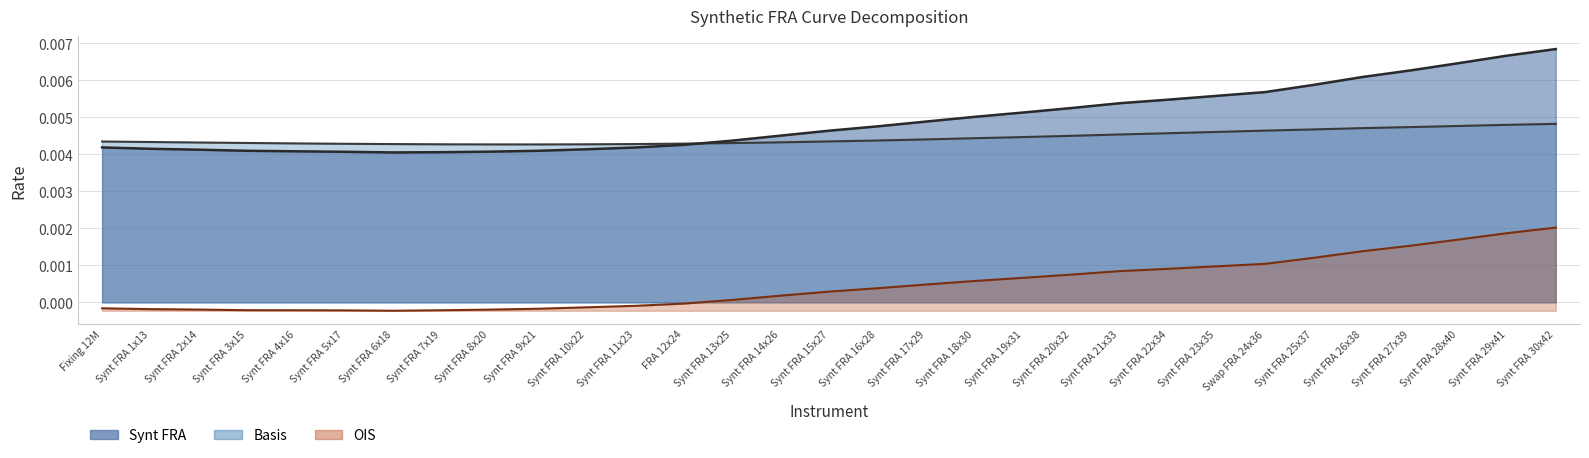

True or false: Synt FRA has more than 1 interior local peaks.

False